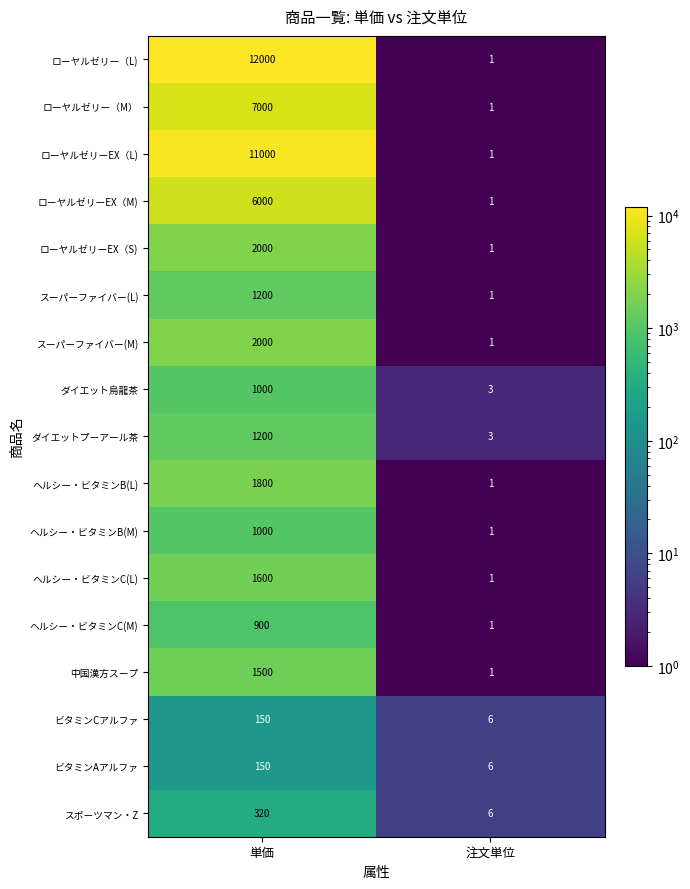

Where is 中国漢方スープ nearest to the value 750?

注文単位